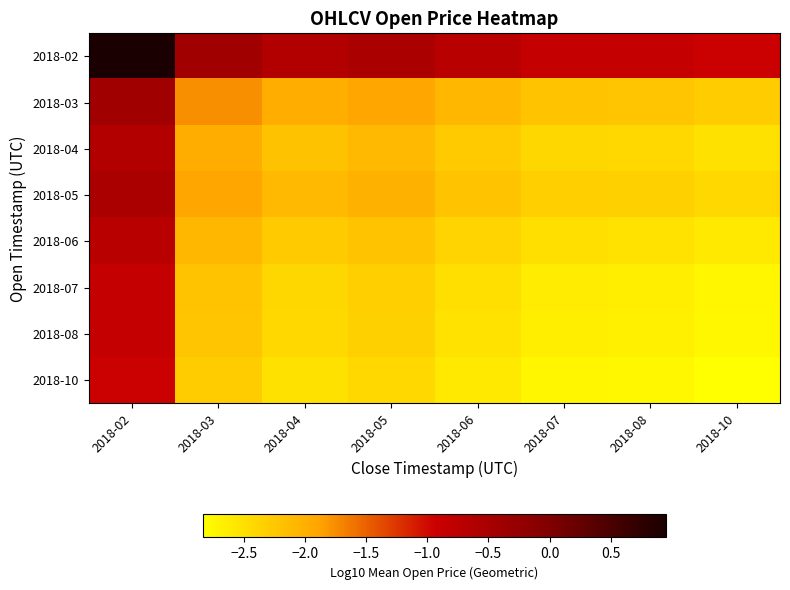

Which series has the largest total across all categories?

2018-02